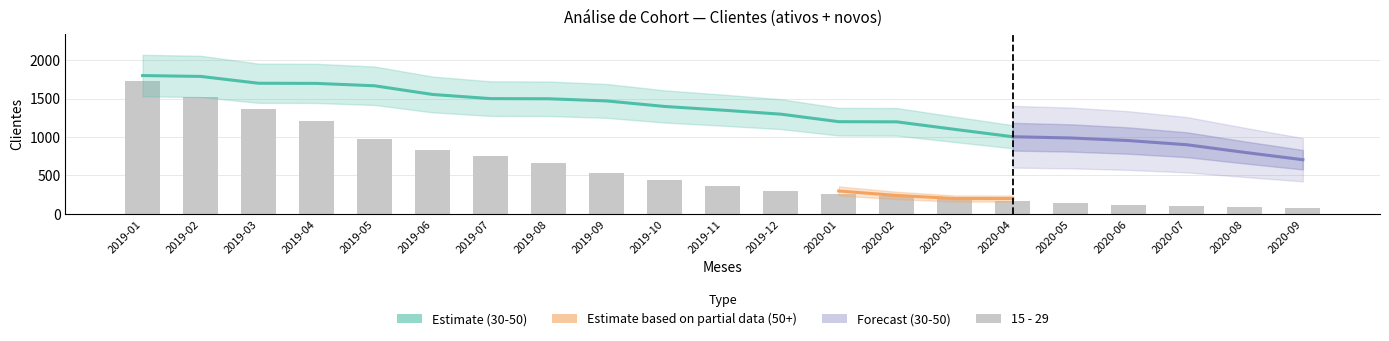

At which category does the chart reach its minimum across all series?

2020-09